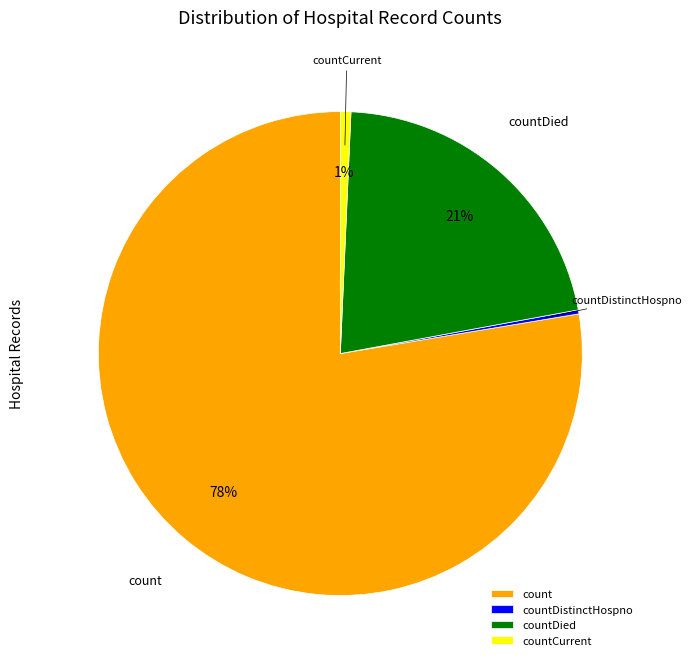

To the nearest percent, what is the average slice percentage?

25%